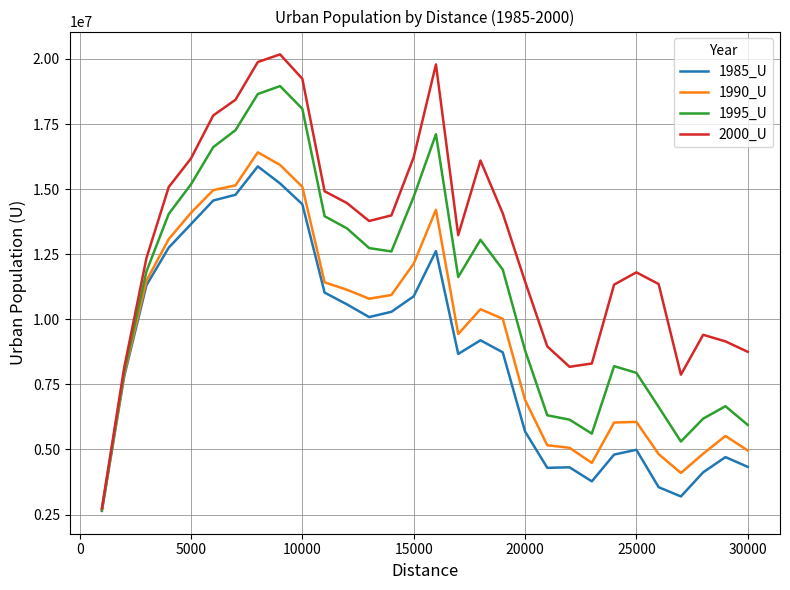

Which series has the widest spread of values?

2000_U